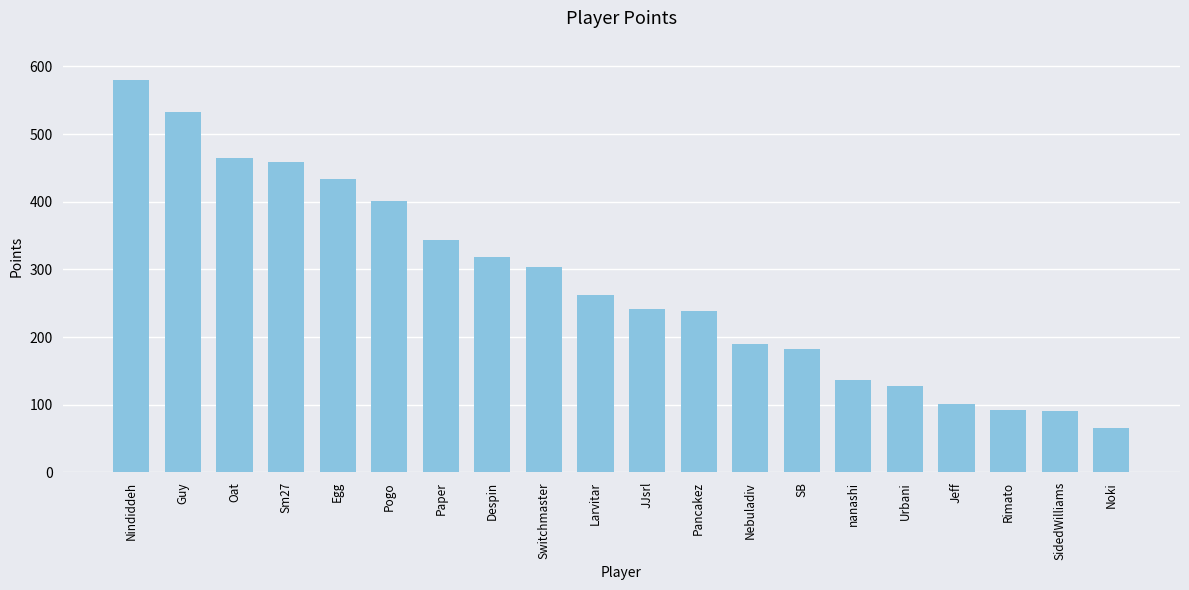

What is the average value?

278